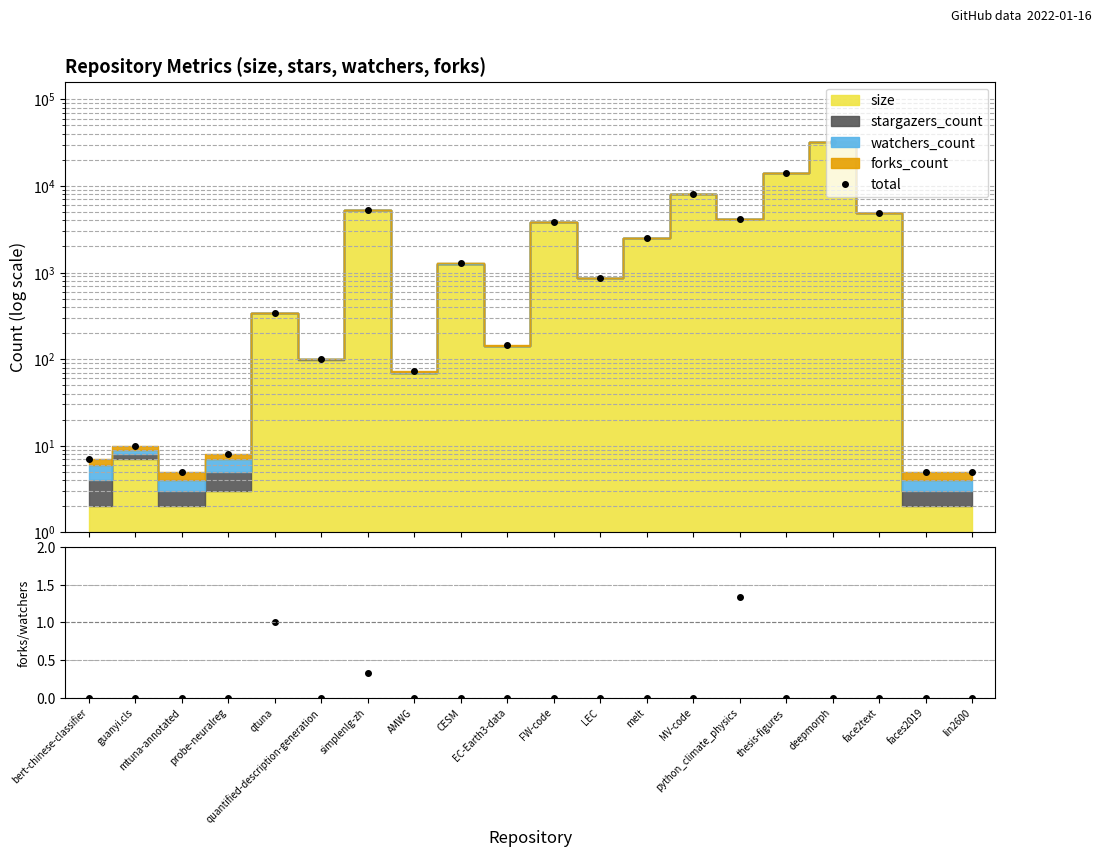

At which label does forks/watchers reach its minimum?

bert-chinese-classifier